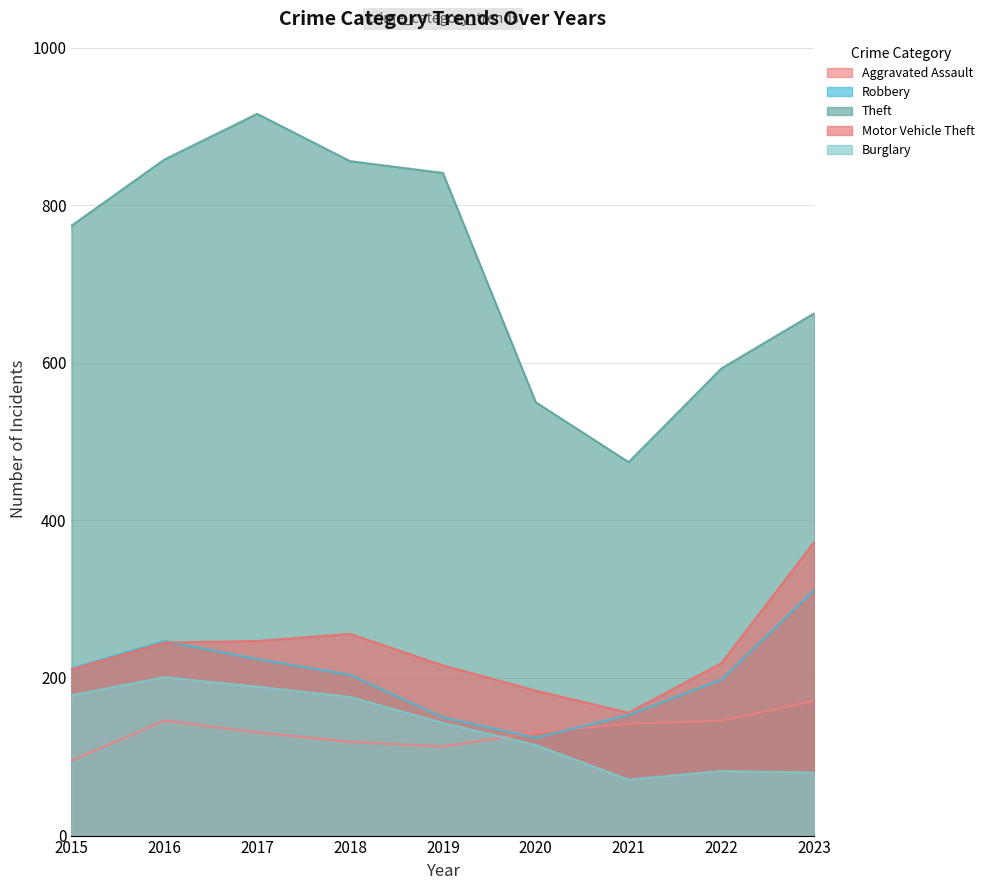

Between 2016 and 2015, which is larger?

2016